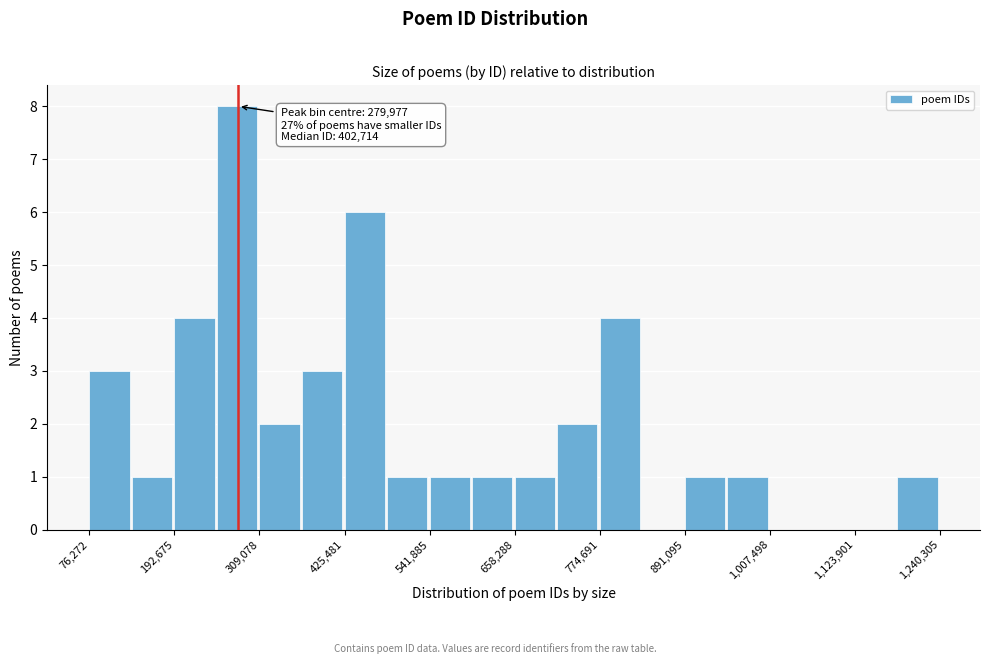

Around what value on the x-axis is the tallest bar? Give the approximate position of its centre, as read against the axis.

280000